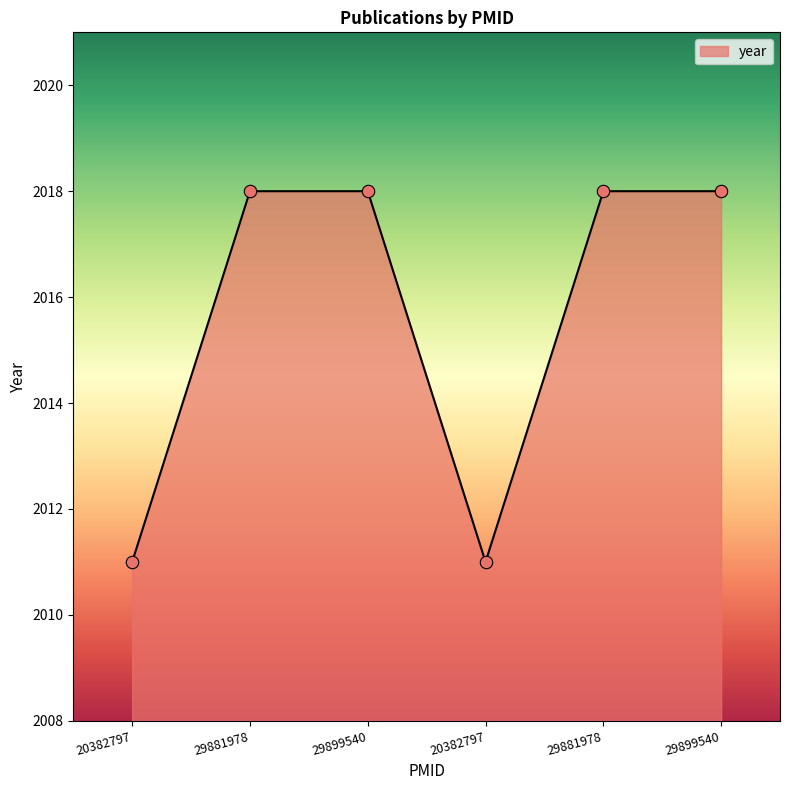

Which has a higher value, 29881978 or 29899540?

29881978